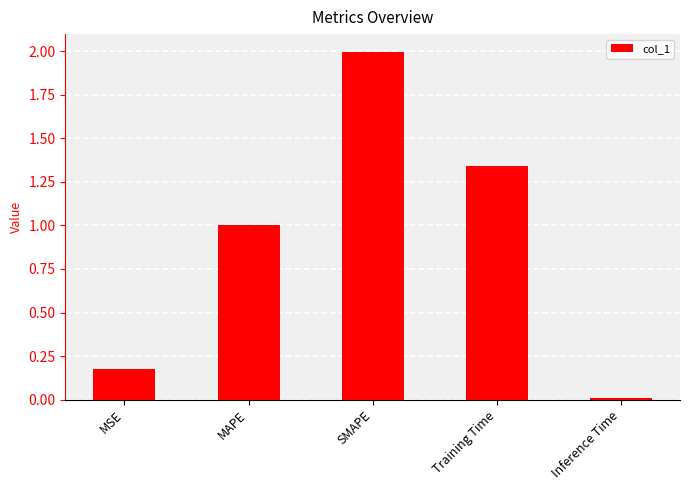

What is the sum of the values at SMAPE and MSE?

2.2